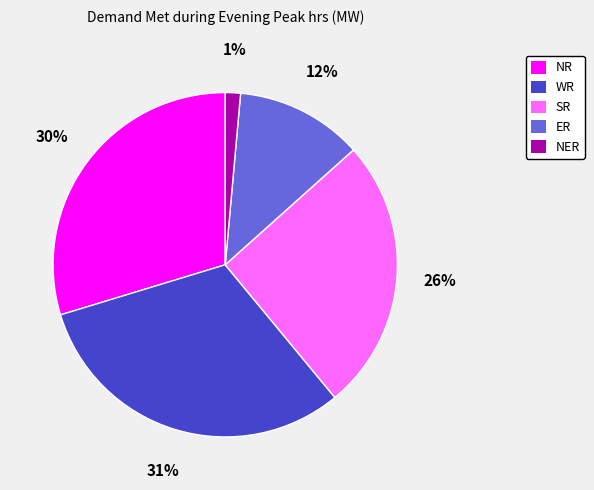

Do NER and SR together represent more than half of the pie?

No